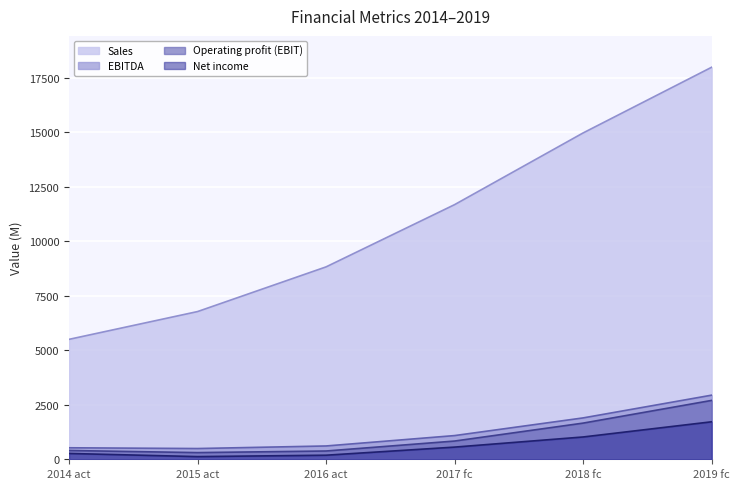

Which category has the lowest value across all series?

2015 act